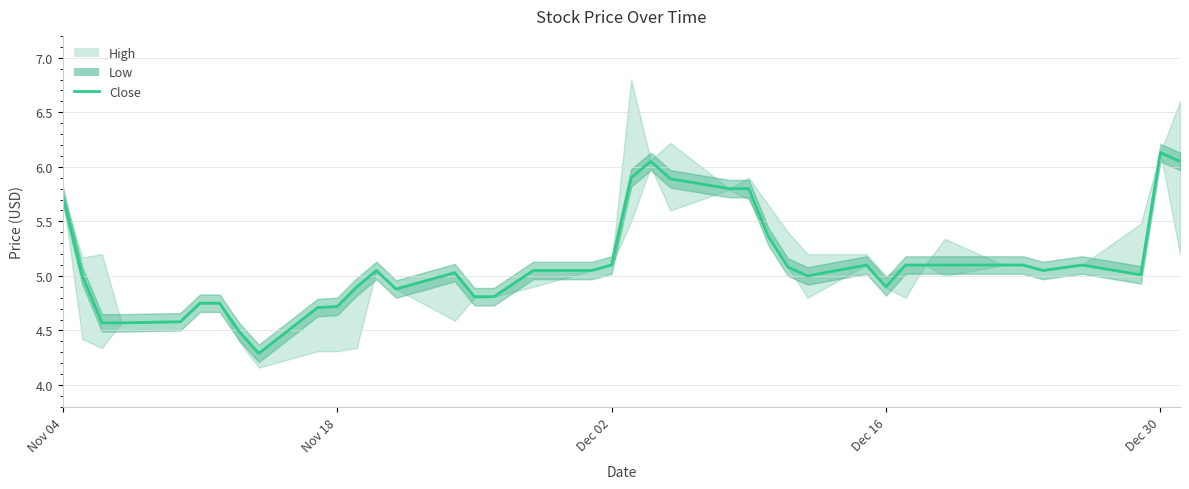

Count the number of categories in the chart.

40